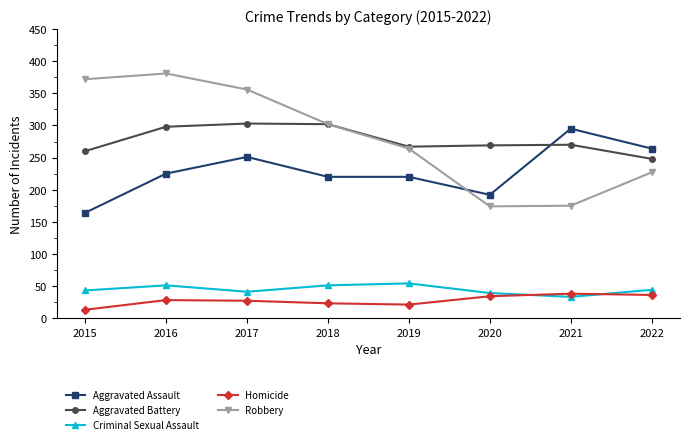

In Criminal Sexual Assault, how many points are lower than both neighbors (excluding endpoints)?

2